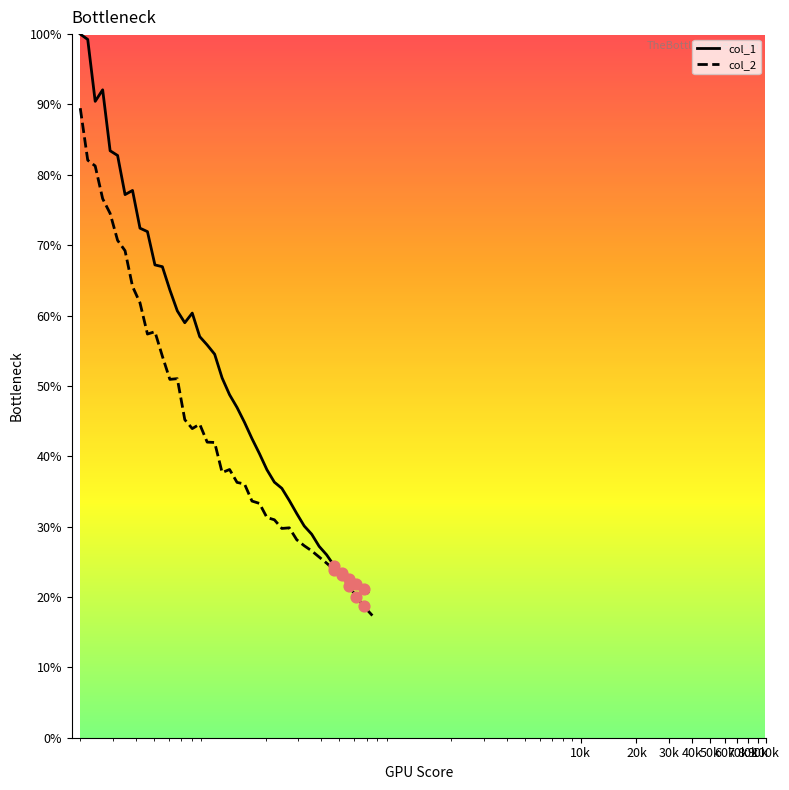

Which series has the largest total across all categories?

col_1